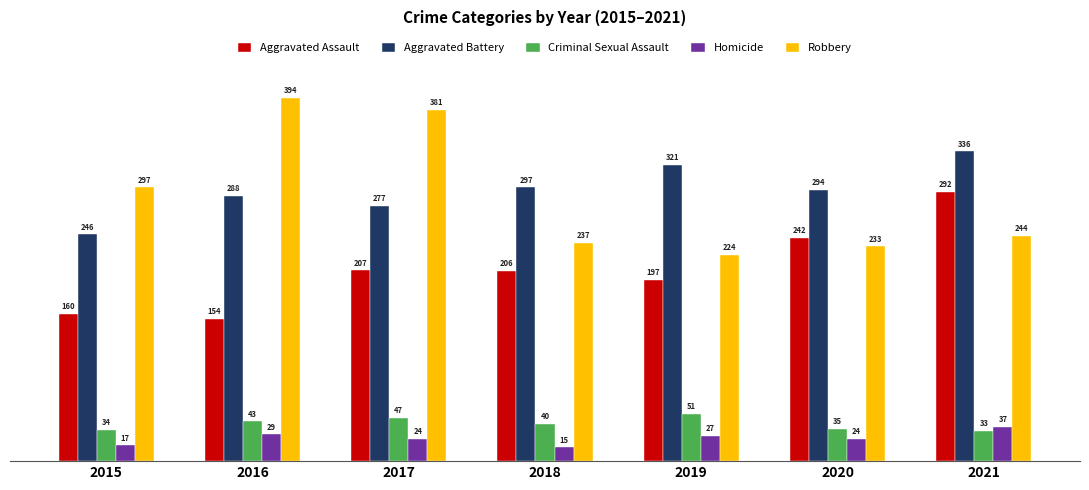

Which series has the largest total across all categories?

Aggravated Battery